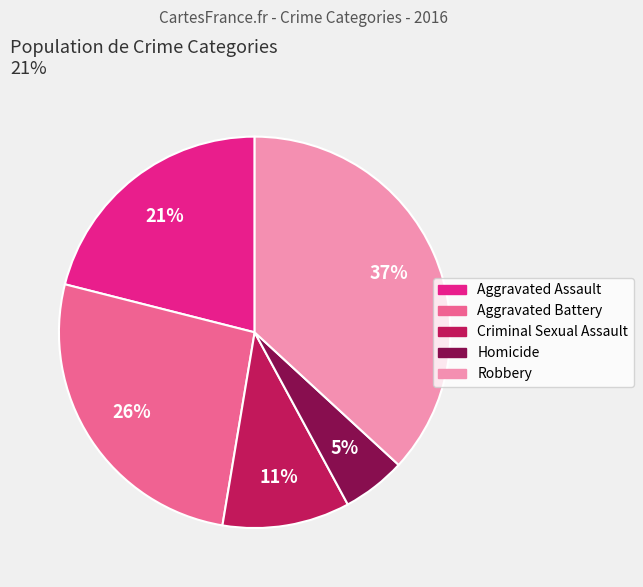

Which category has the biggest portion of the pie?

Robbery